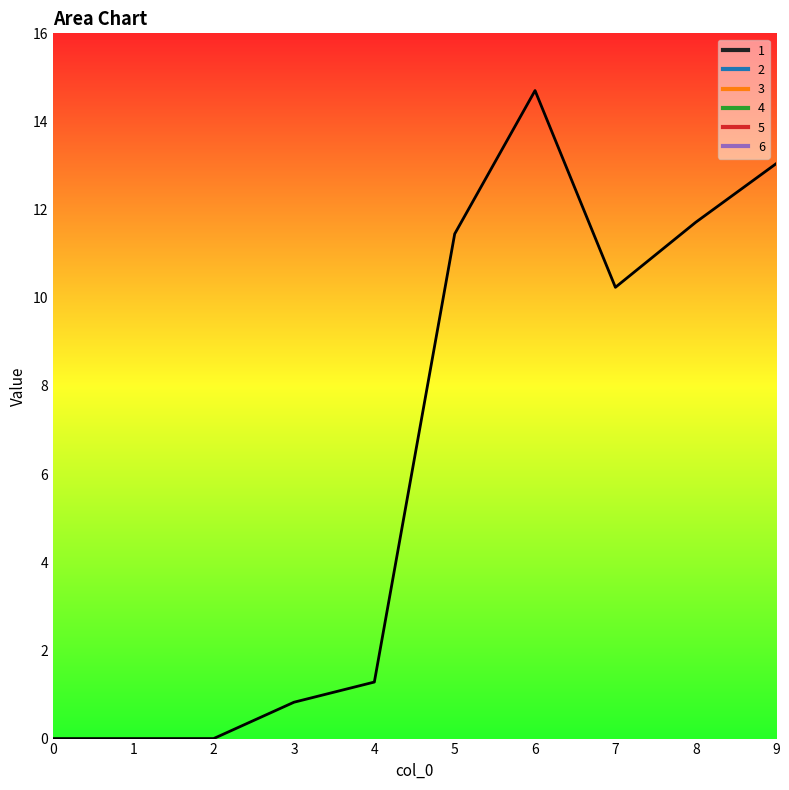

At which label is 1 closest to 7?

7